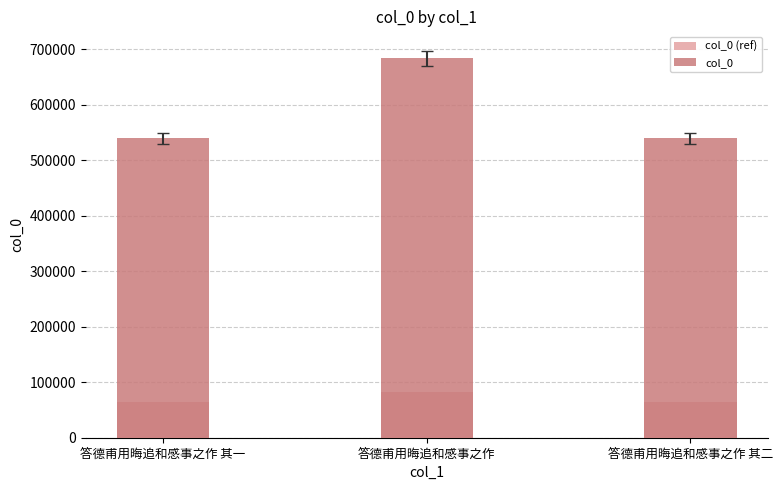

Rank the categories by col_0 value from lowest to highest.

答德甫用晦追和感事之作 其一, 答德甫用晦追和感事之作 其二, 答德甫用晦追和感事之作